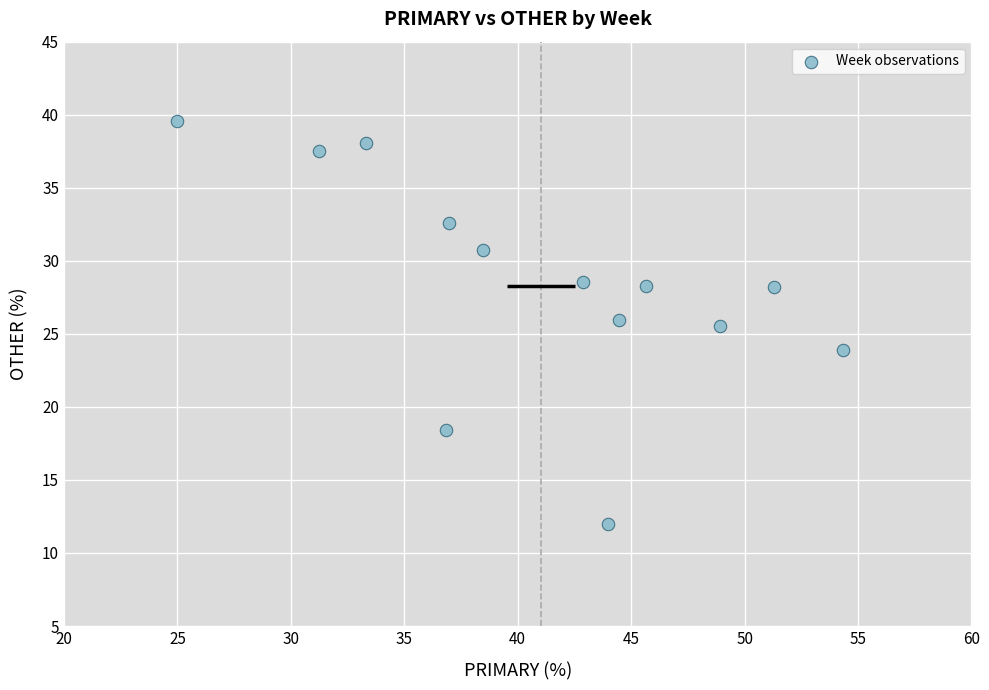

What is the range of Y values (max minus min)?

27.6